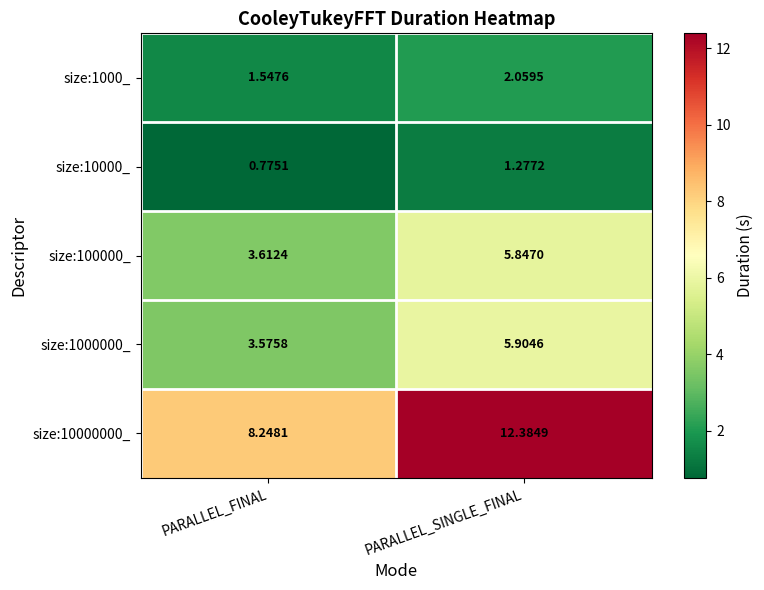

Which category has the highest value in the size:100000_ series?

PARALLEL_SINGLE_FINAL